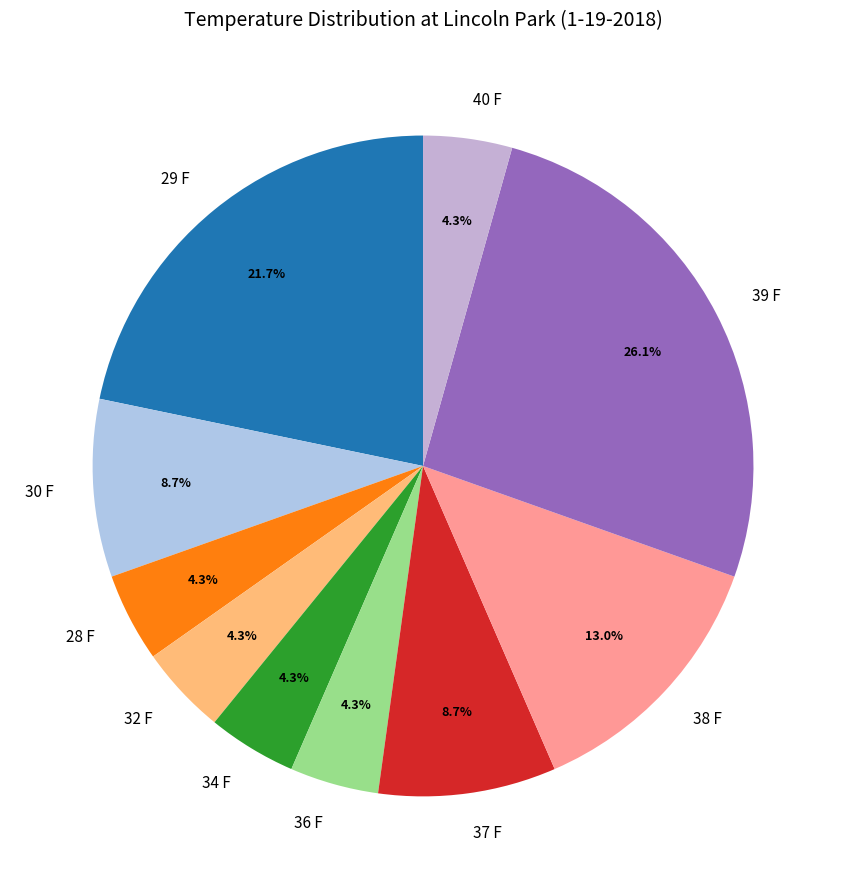

Which category has the biggest portion of the pie?

39 F